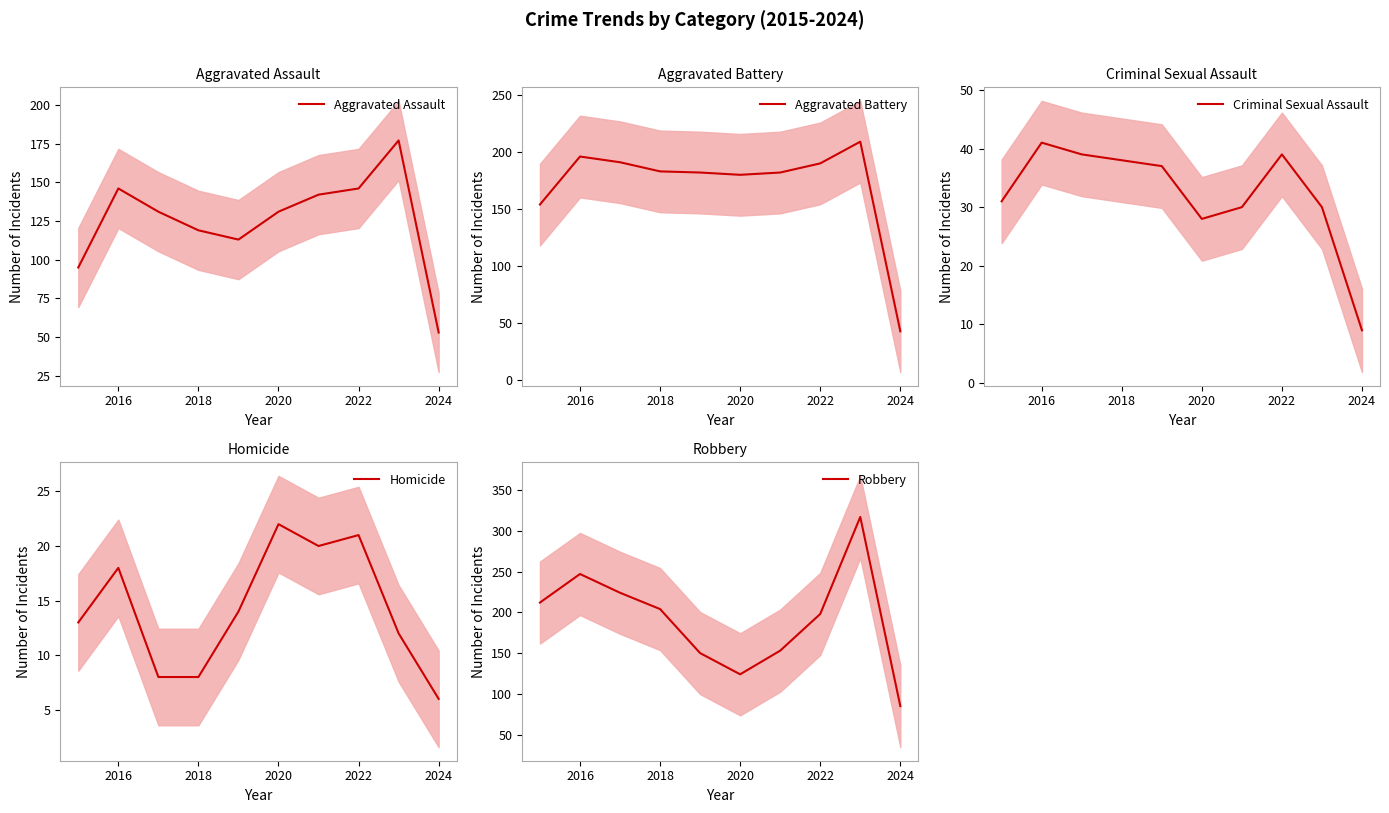

At how many categories does at least one series exceed 109?

9